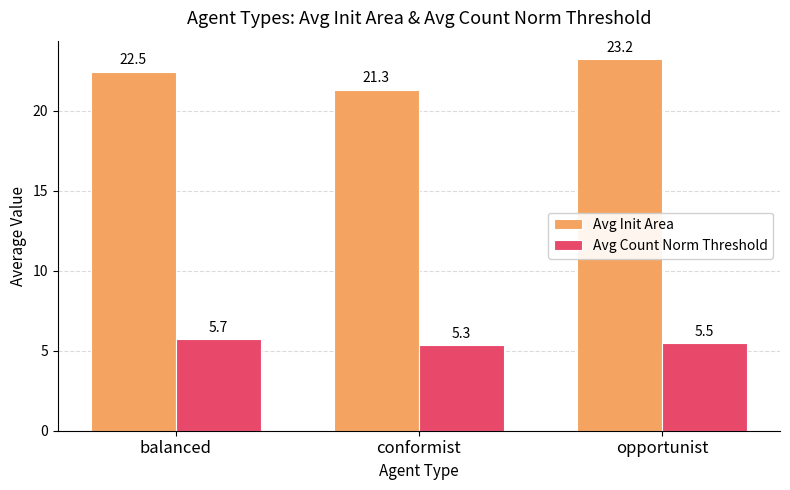

List the labels in order of Avg Init Area value, largest first.

opportunist, balanced, conformist